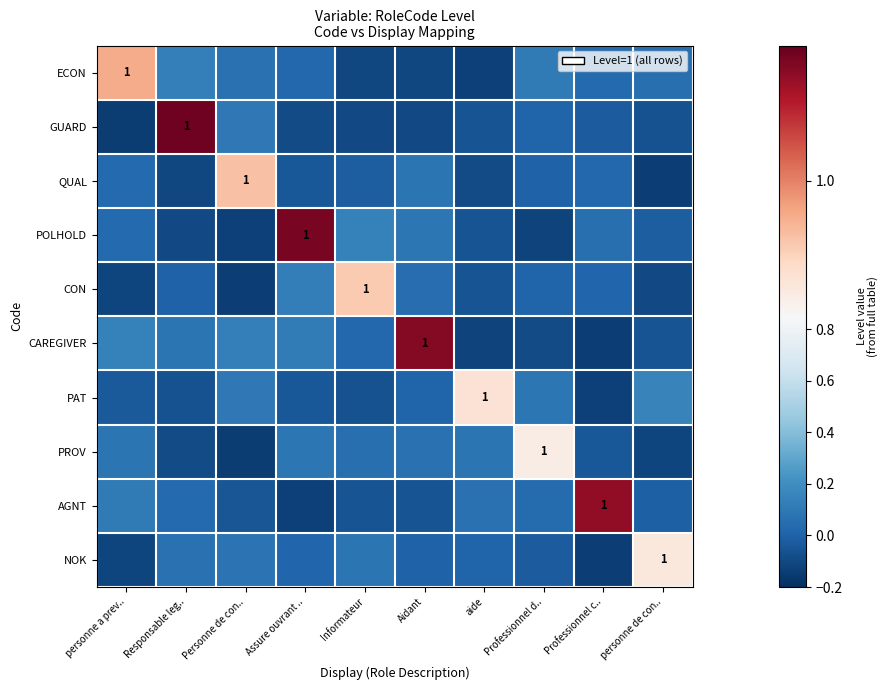

Rank the series at personne de con.. from lowest to highest value.

QUAL, PROV, CON, GUARD, CAREGIVER, POLHOLD, AGNT, ECON, PAT, NOK